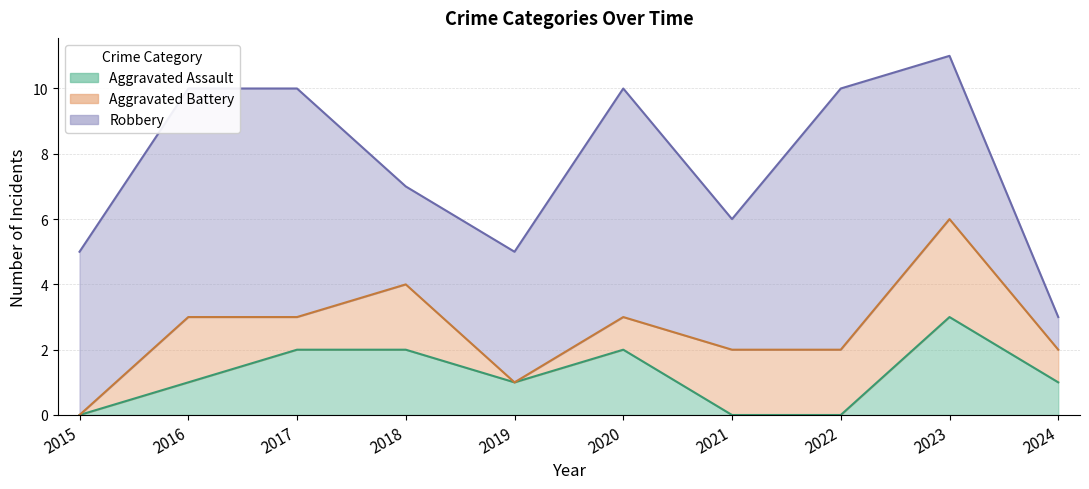

Does the chart have visible grid lines?

Yes